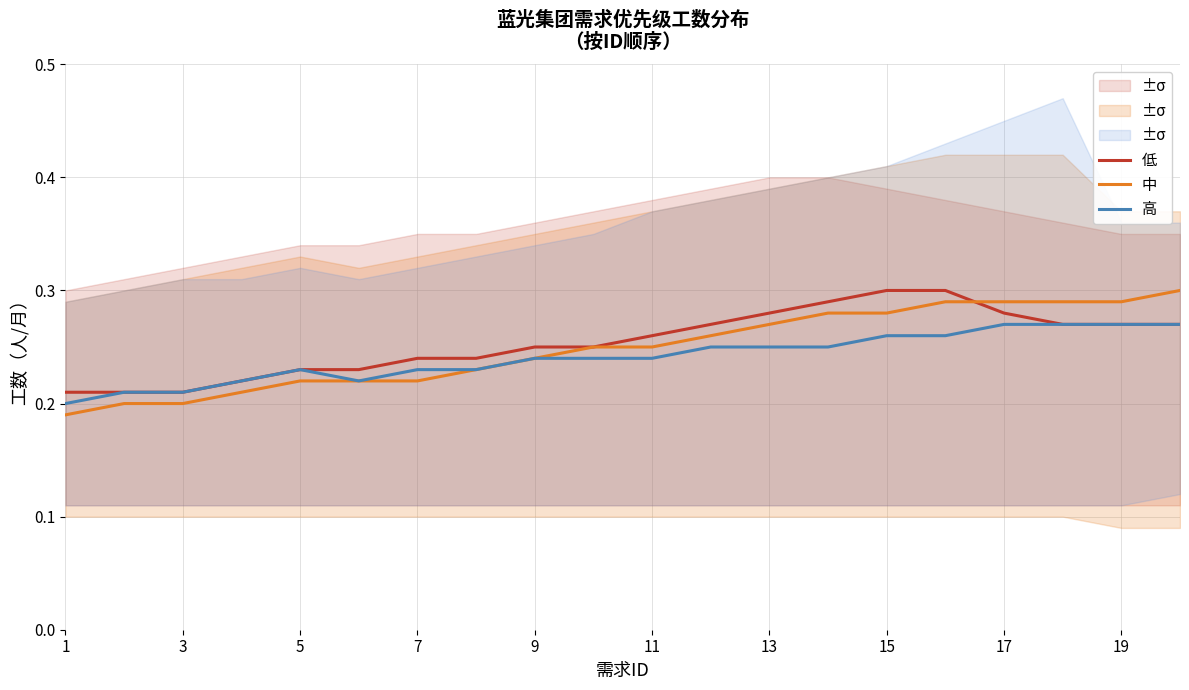

The value of 中 at 9 is 0.1. True or false?

False